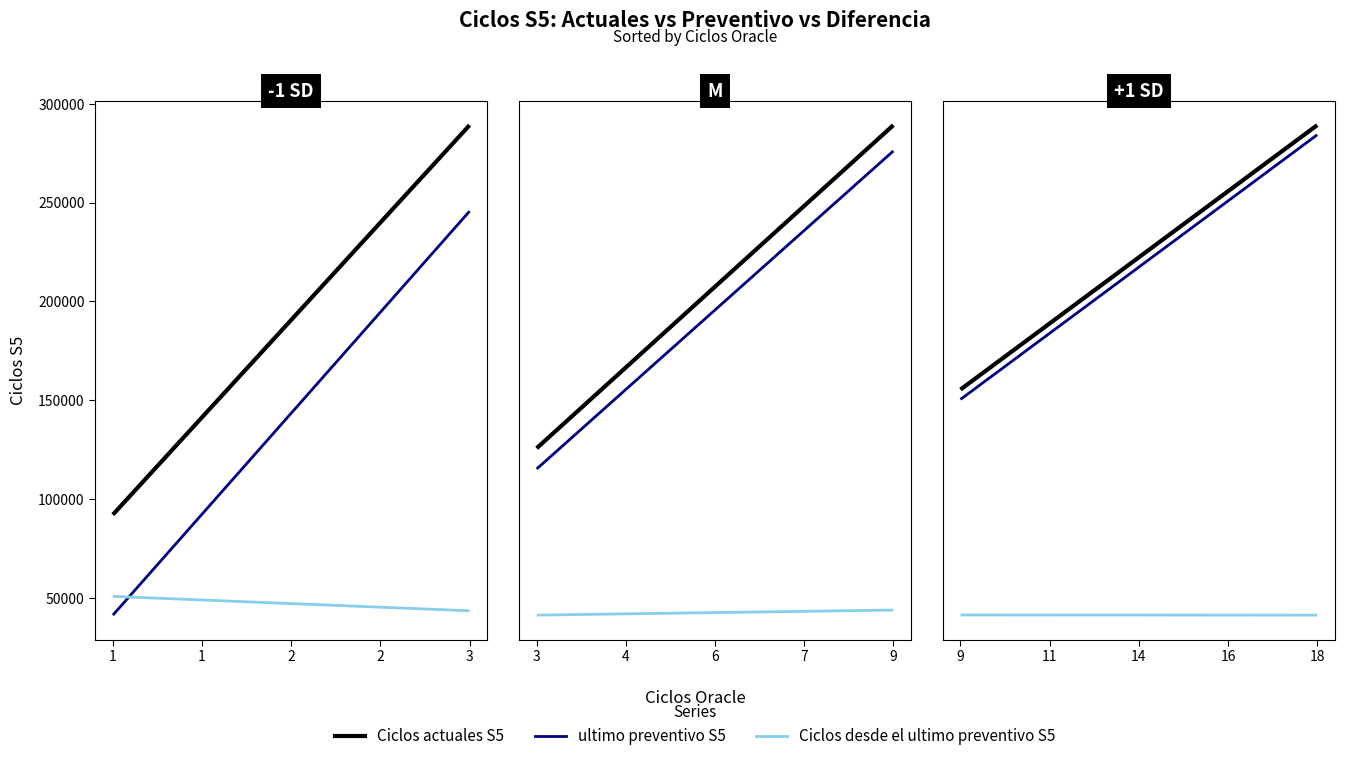

Which series has the largest total across all categories?

Ciclos actuales S5